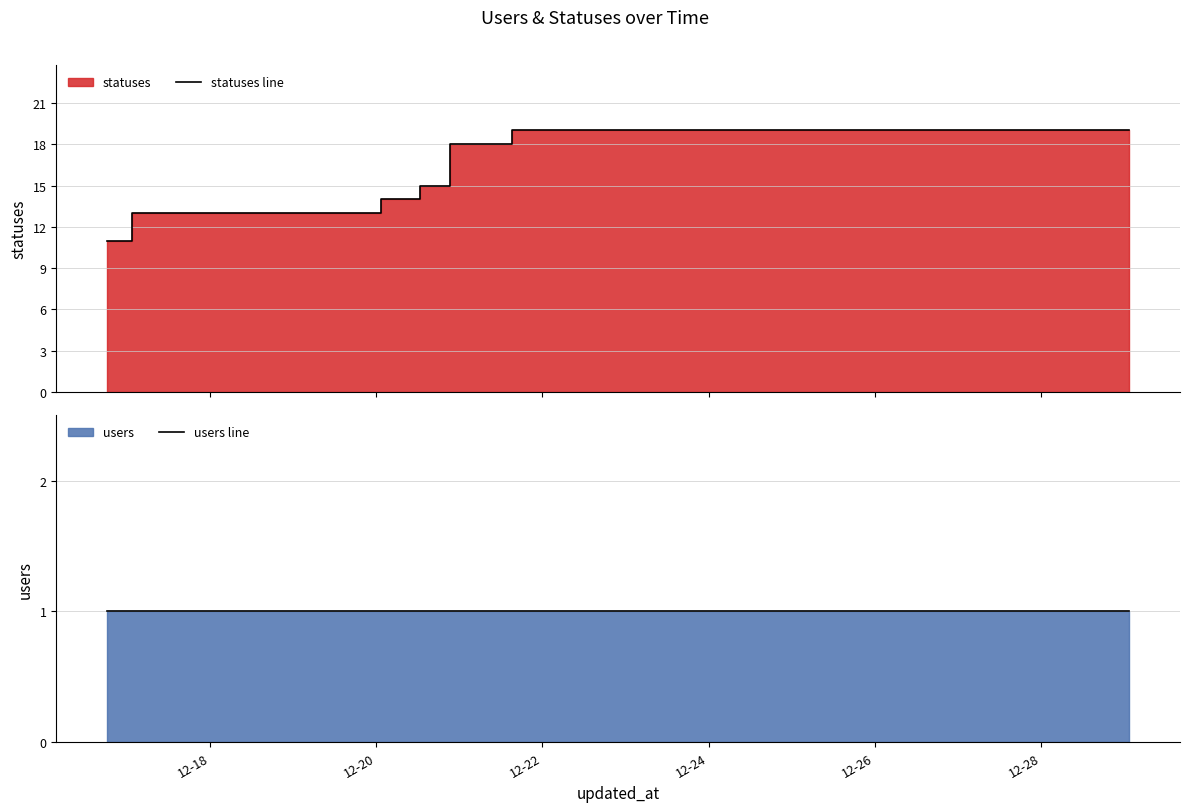

True or false: statuses line has more than 0 points higher than both neighbors.

False